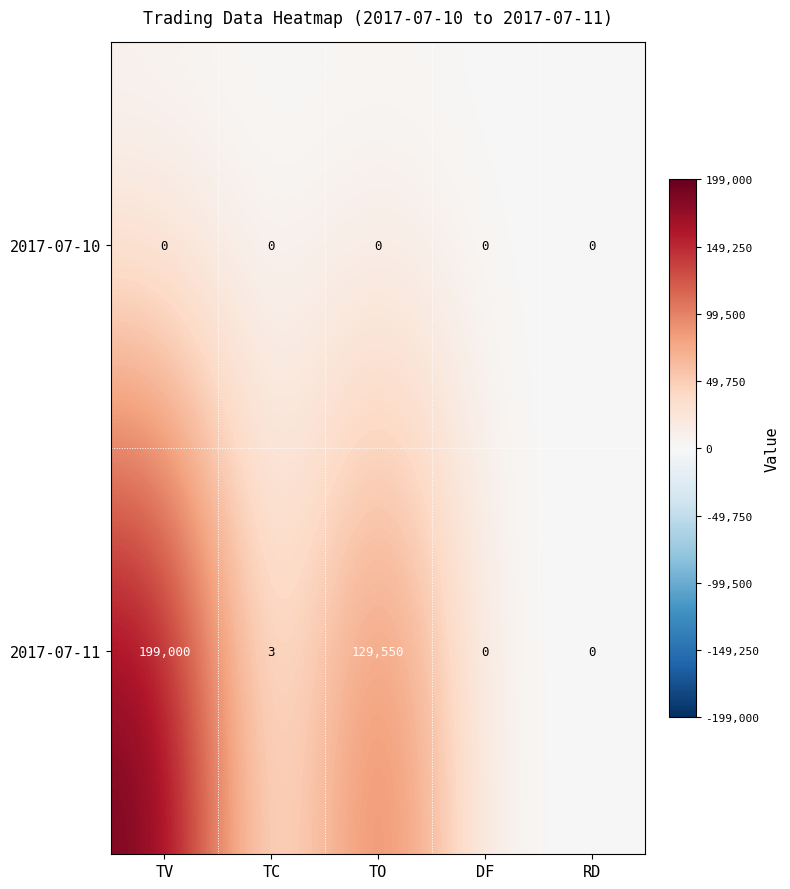

At which category is the sum across all series the highest?

TV